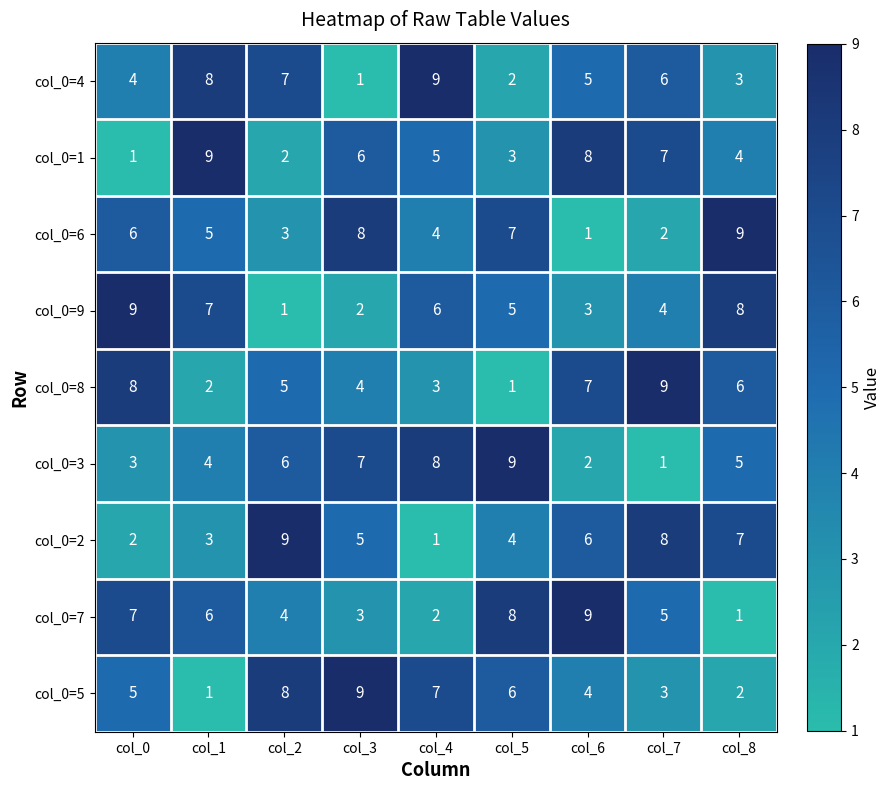

How many data points does each series have?

9